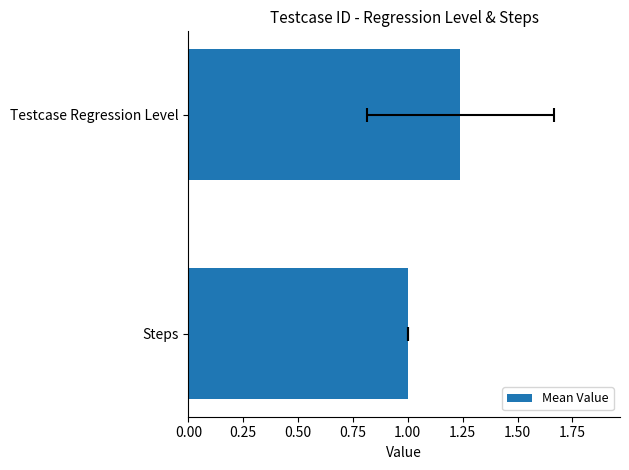

What is the sum of the values at Steps and Testcase Regression Level?

2.2